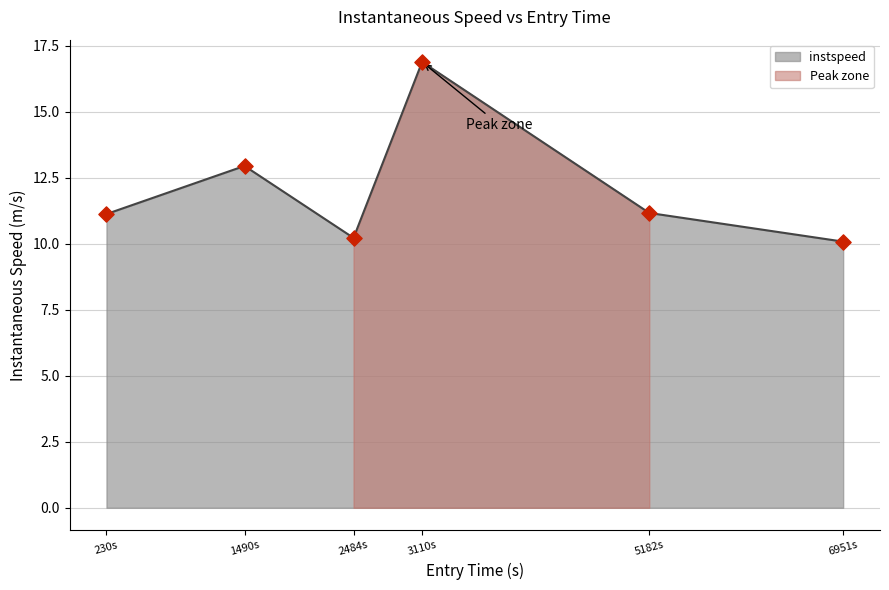

What is the change in value from 230s to 6951s?

-1.0